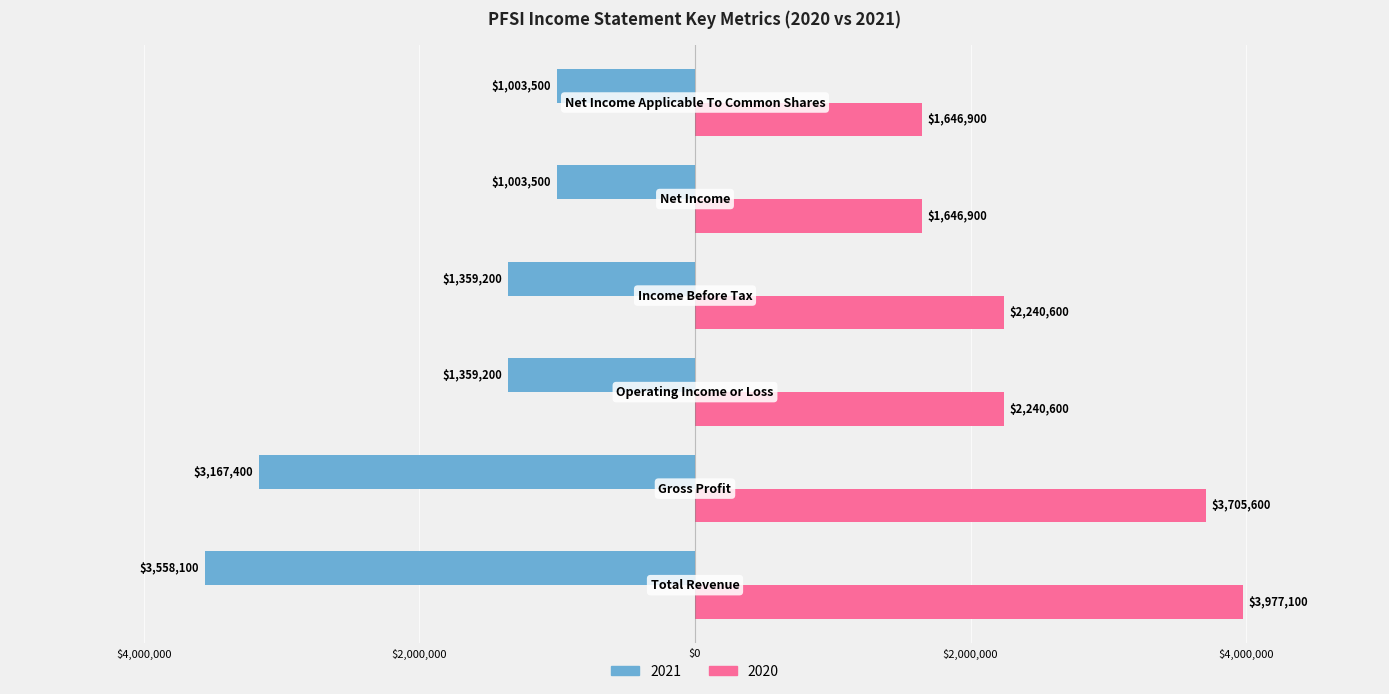

What is the label of the 3rd bar from the right?

Income Before Tax